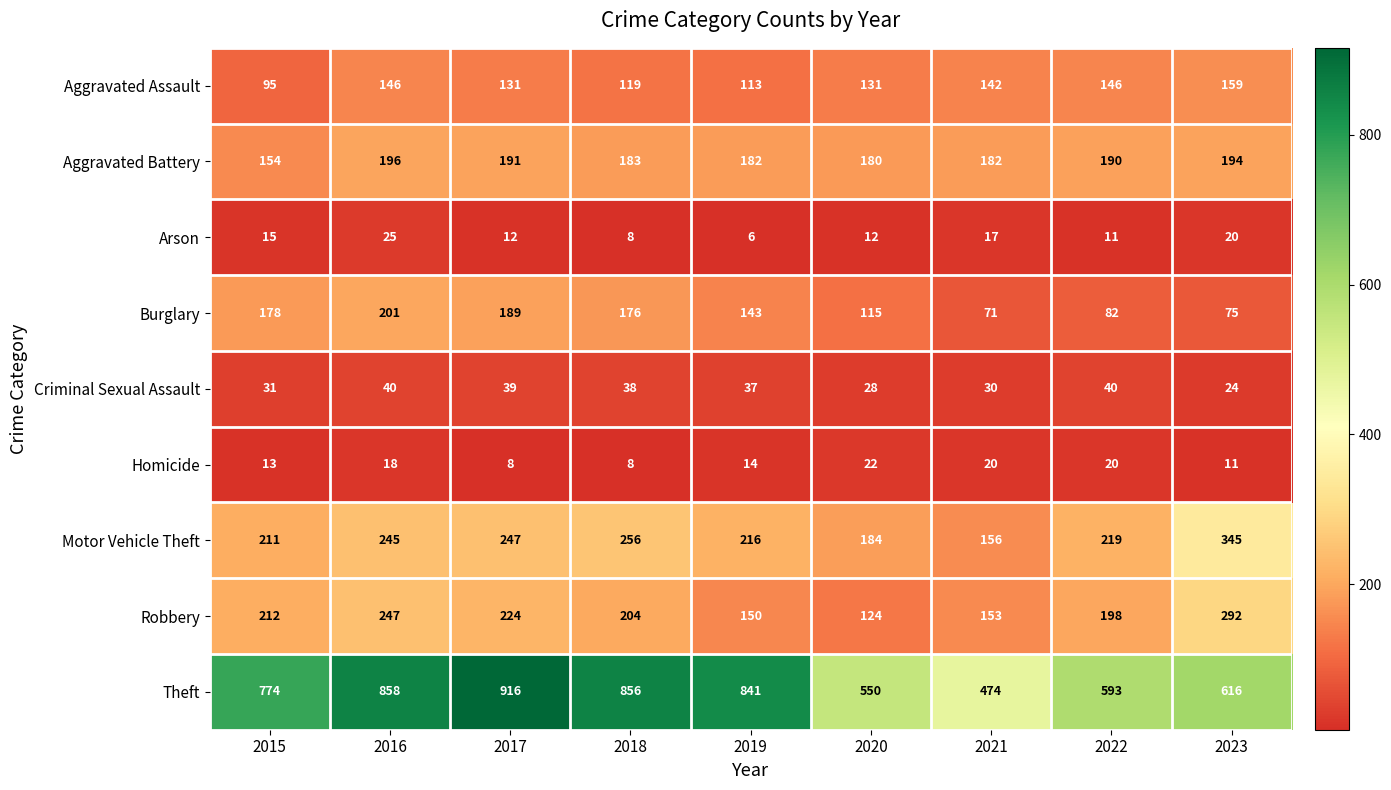

At which label is Criminal Sexual Assault closest to 32?

2015